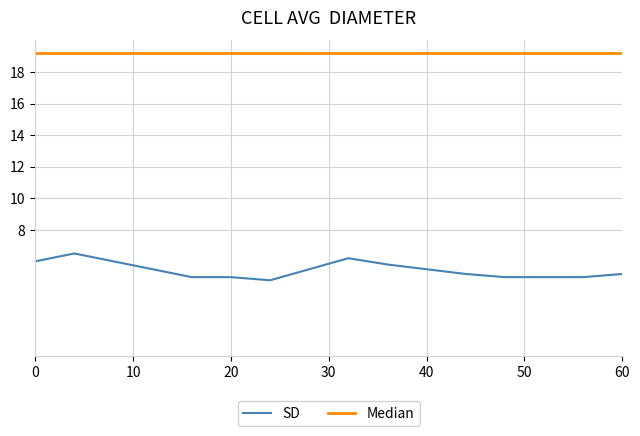

List the series in order of their overall mean, lowest first.

SD, Median